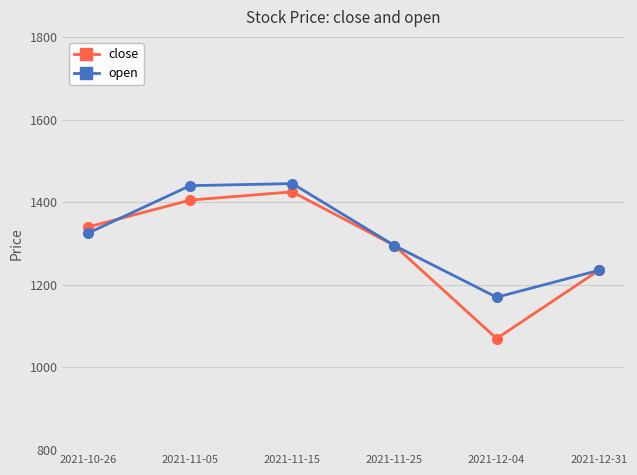

What is the label of the 3rd point from the left?

2021-11-15